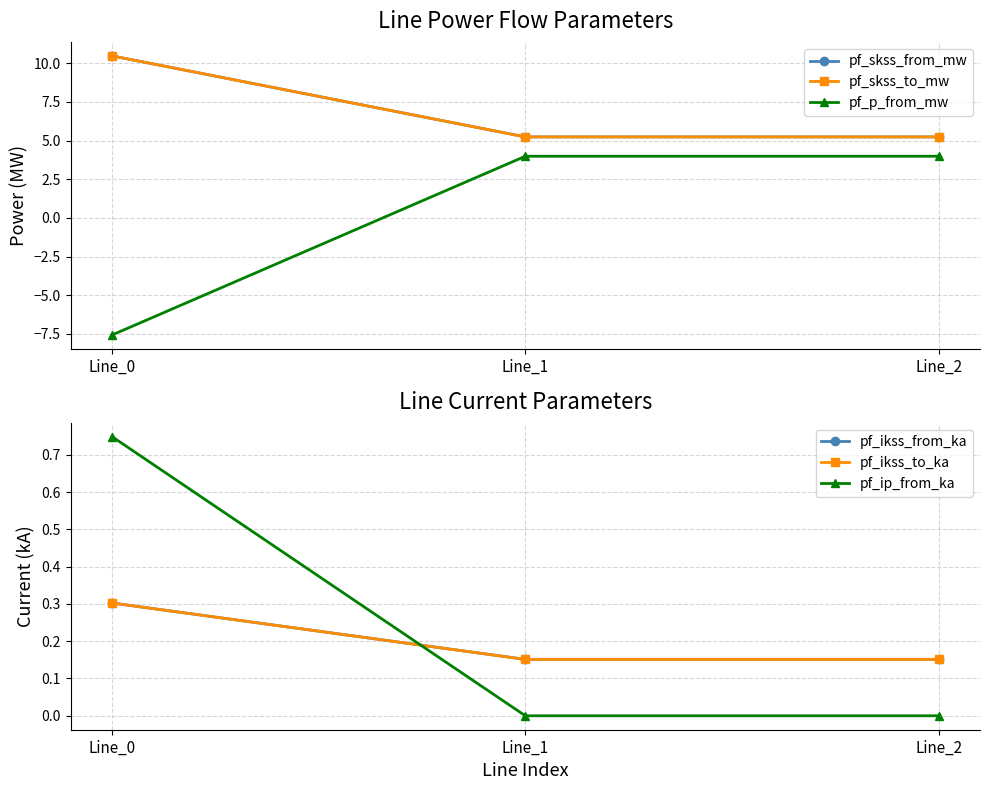

Reading right to left, extract all data points from this chart.

pf_skss_from_mw: 5.2	5.2	10.5
pf_skss_to_mw: 5.2	5.2	10.5
pf_p_from_mw: 4.0	4.0	-7.6
pf_ikss_from_ka: 0.2	0.2	0.3
pf_ikss_to_ka: 0.2	0.2	0.3
pf_ip_from_ka: 0.0	0.0	0.7